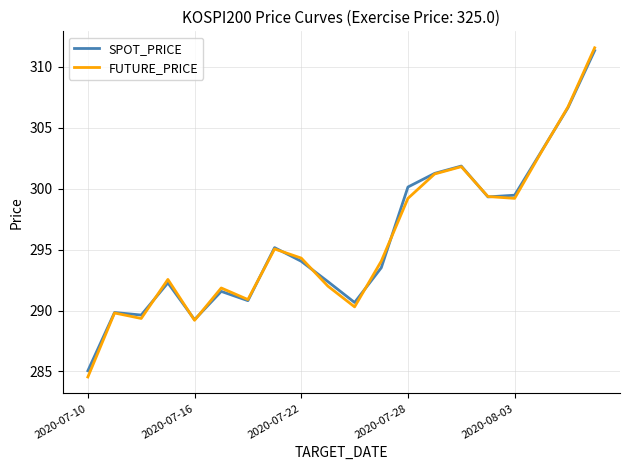

What is the minimum value for FUTURE_PRICE?

284.6